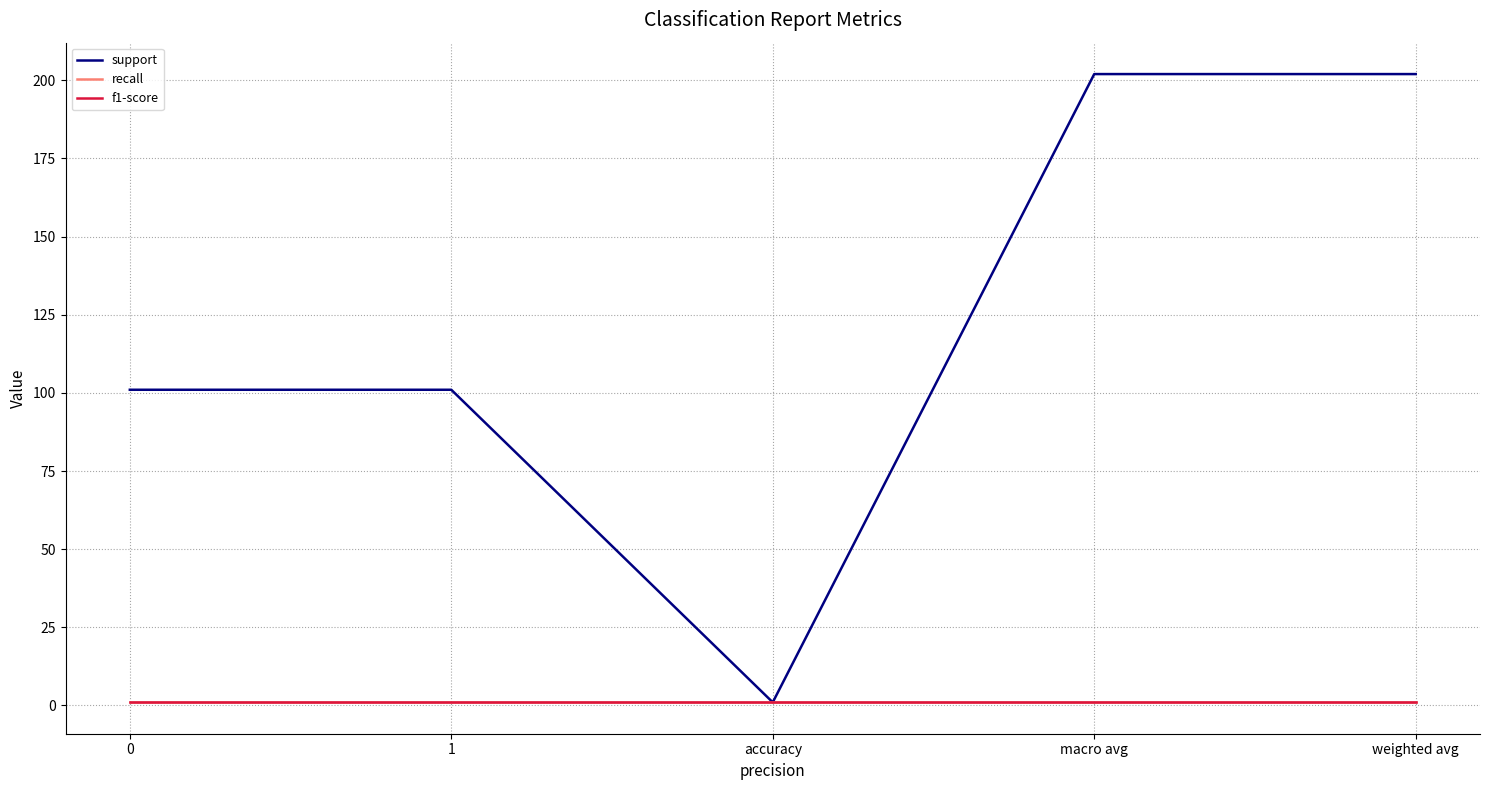

Rank the categories by support value from lowest to highest.

accuracy, 0, 1, macro avg, weighted avg